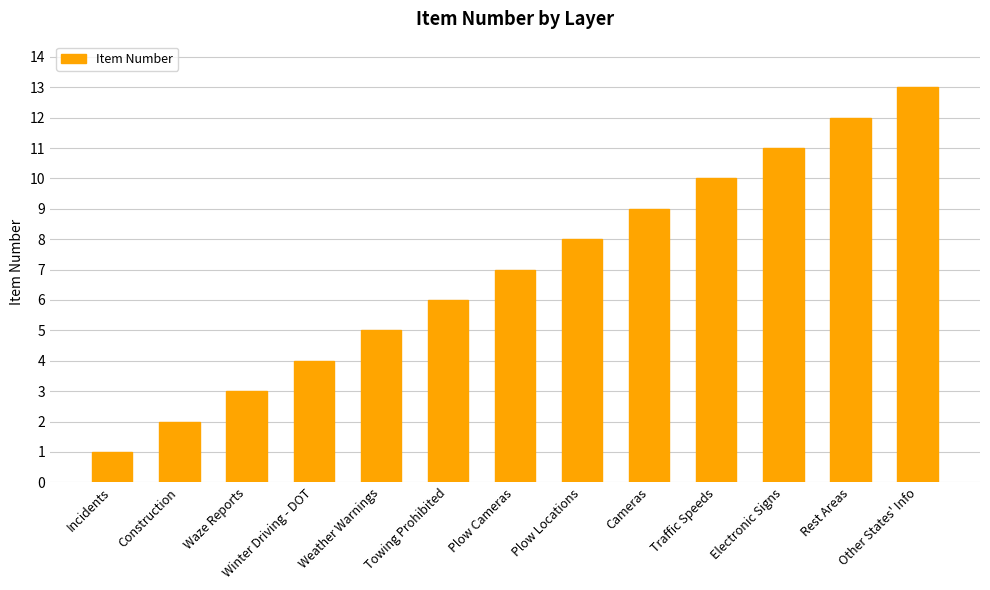

Reading left to right, what are all the values shown in this chart?

1	2	3	4	5	6	7	8	9	10	11	12	13